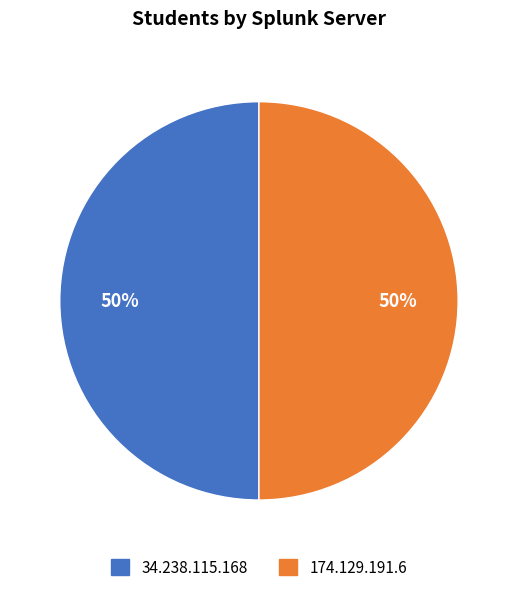

To the nearest percent, what is the difference between the largest and smallest slice percentages?

0%